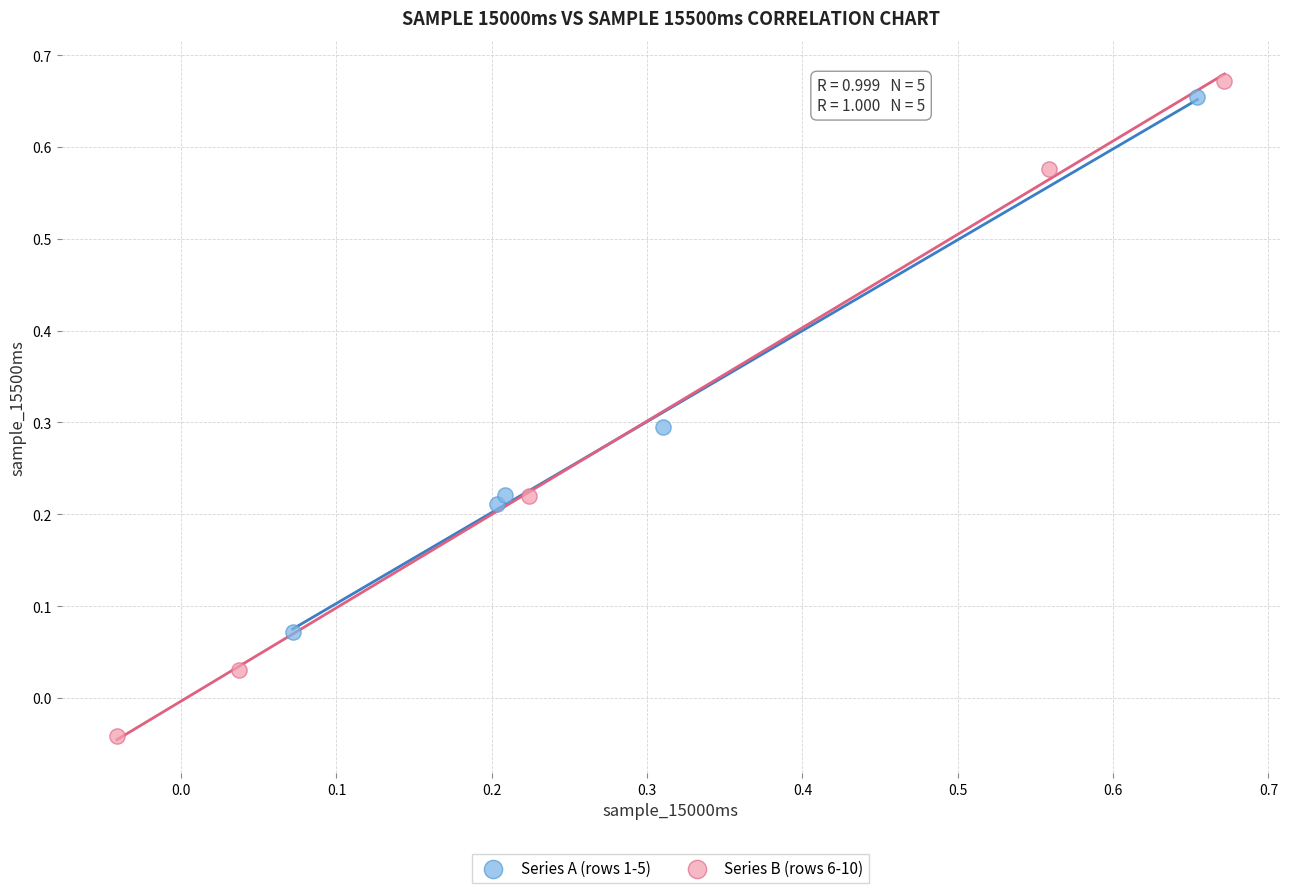

What are all the series names shown in the legend?

Series A (rows 1-5), Series B (rows 6-10)